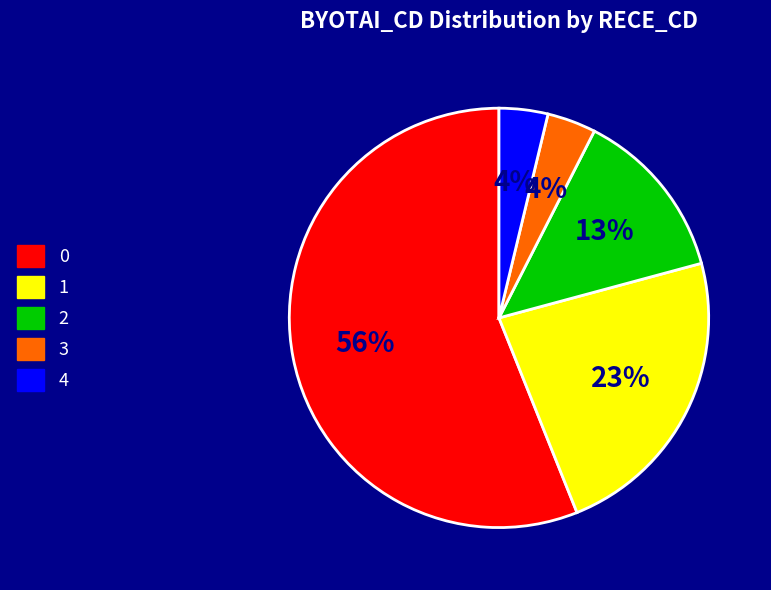

To the nearest percent, what is the difference between the 1 and 4 slice percentages?

19%